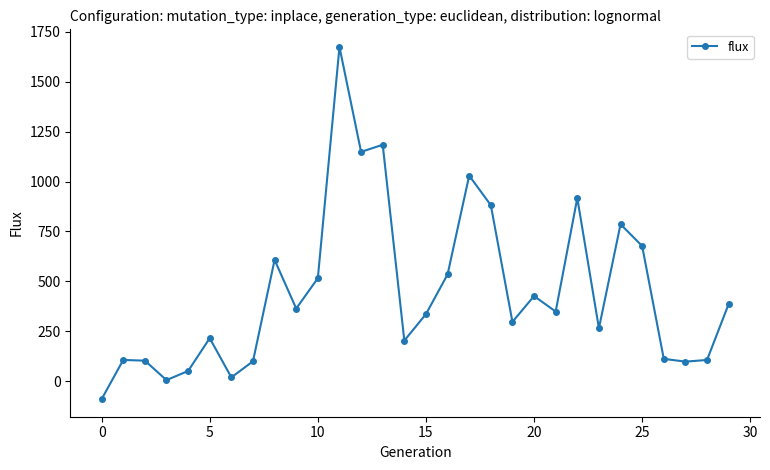

What is the average value?

447.5